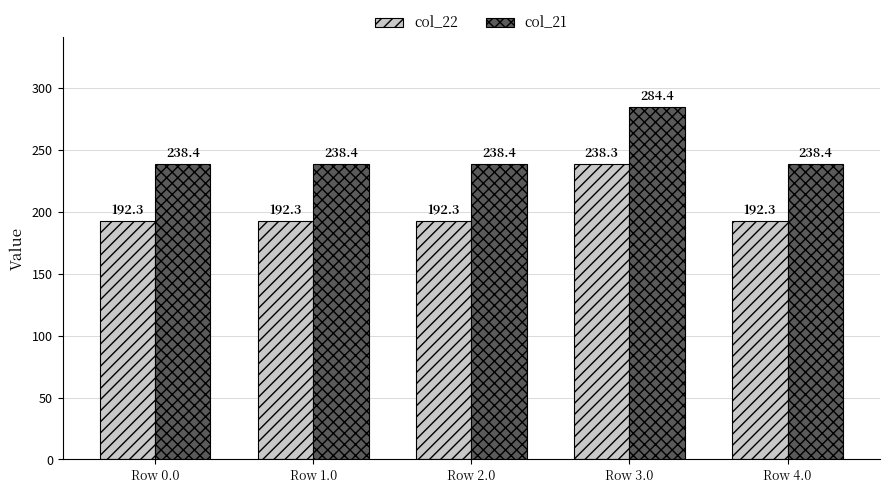

Is it true that col_21 equals 503.7 at Row 3.0?

False